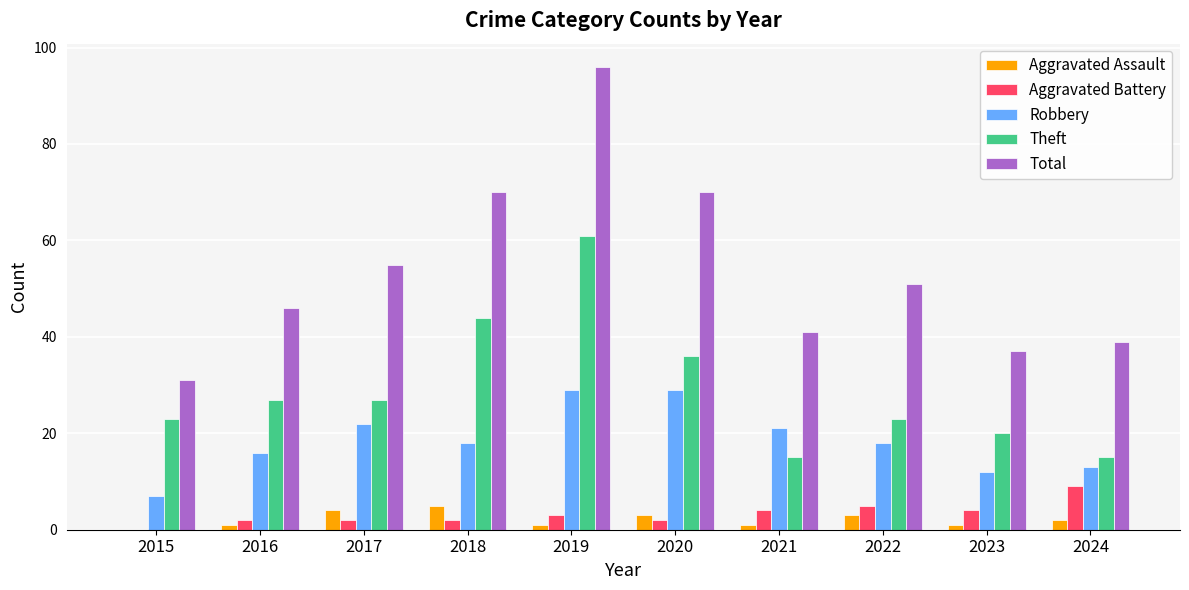

True or false: Total has a value of 46 at 2016.

True